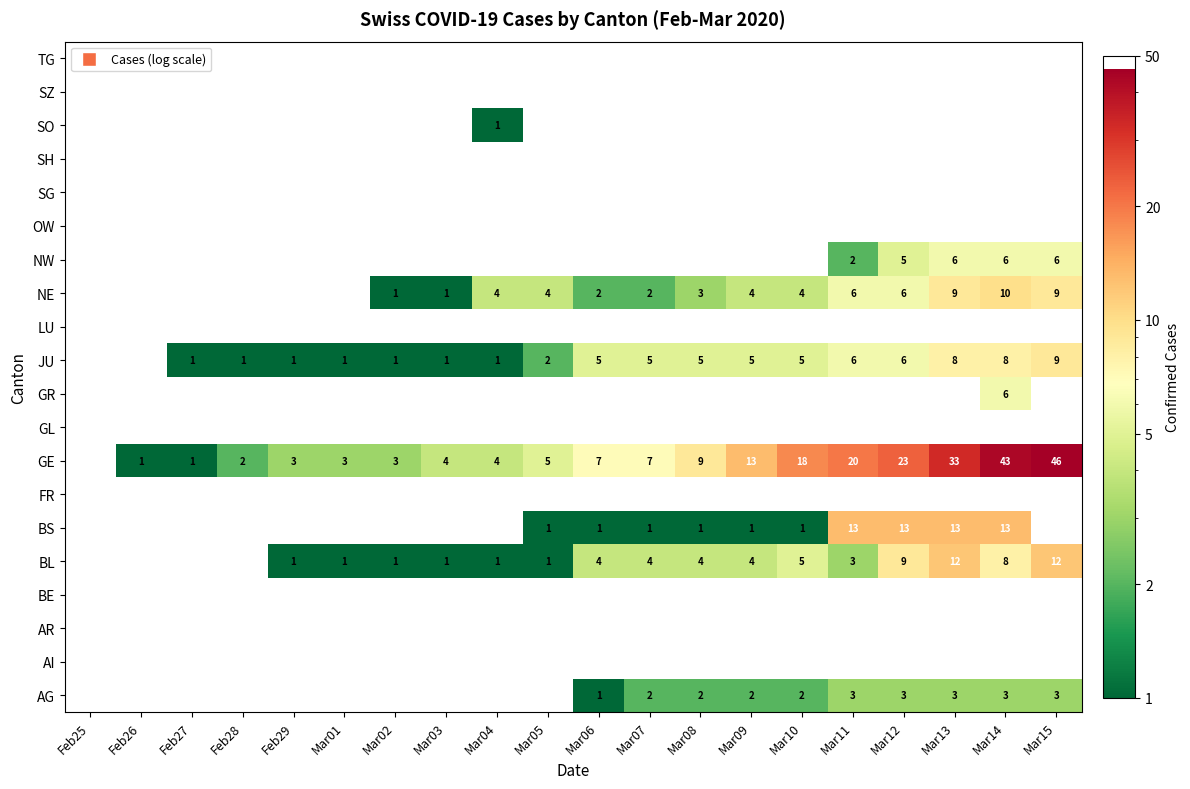

The value of BS at Mar08 is 2. True or false?

False